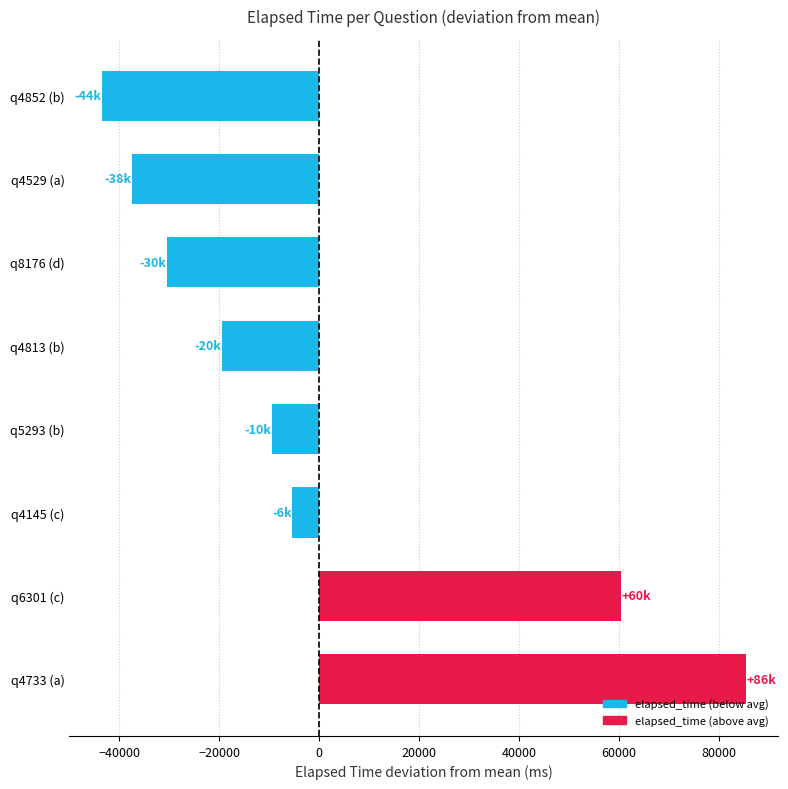

Are the bars horizontal?

Yes